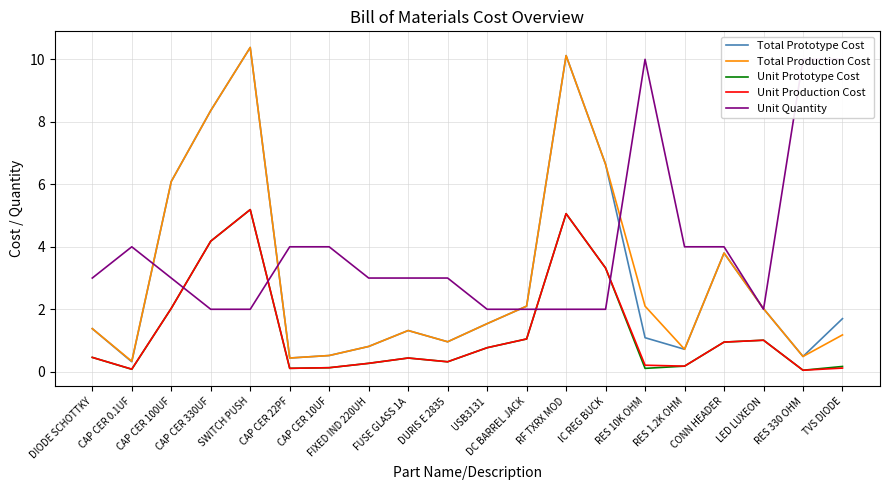

What is the sum of all Unit Prototype Cost values?

25.9